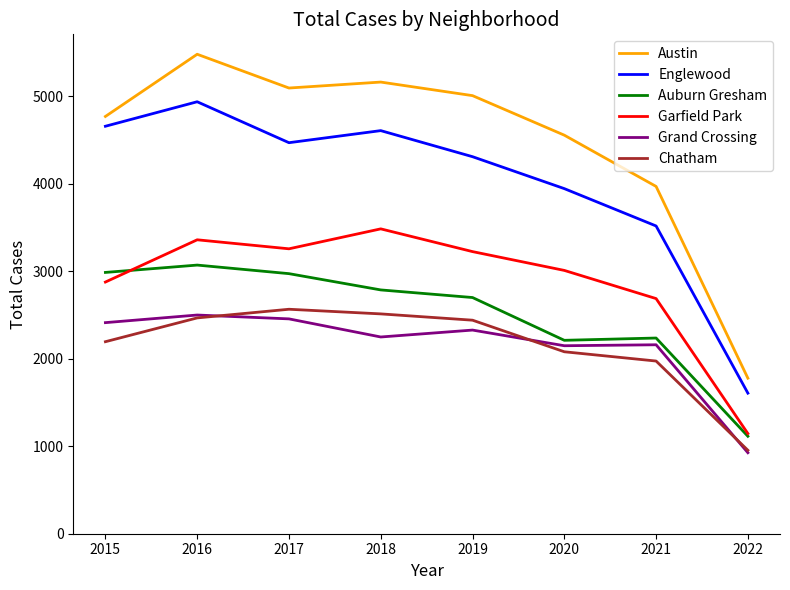

True or false: Chatham and Englewood cross at least once.

False